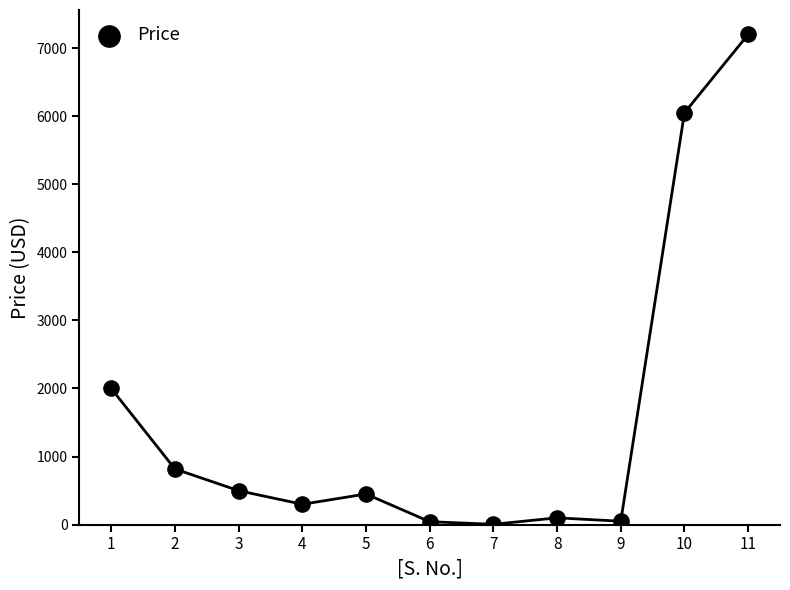

What Y value in the scatter plot is closest to 3602?

2000.0